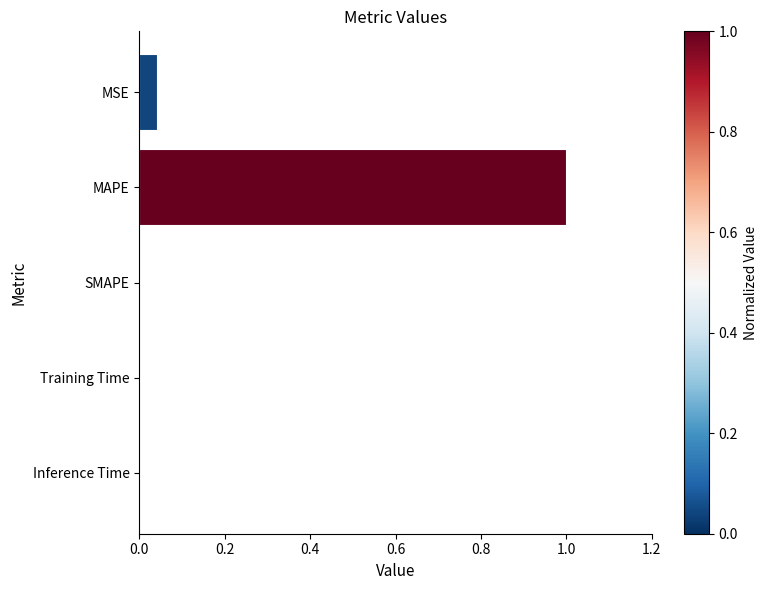

Are the bars horizontal?

Yes